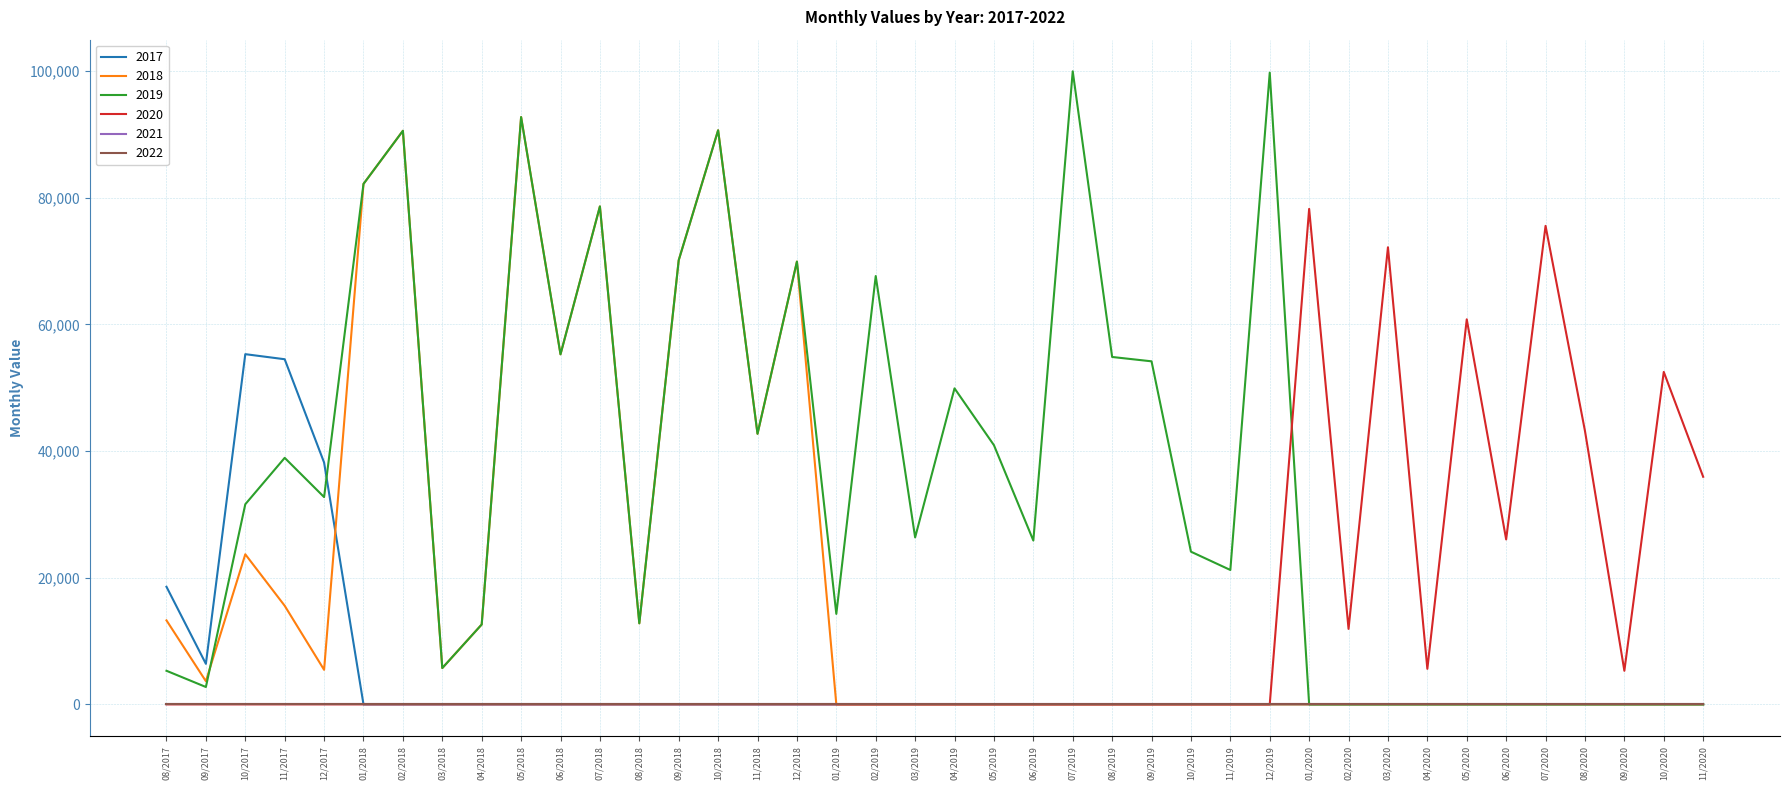

Does the chart display data point markers on the line(s)?

No